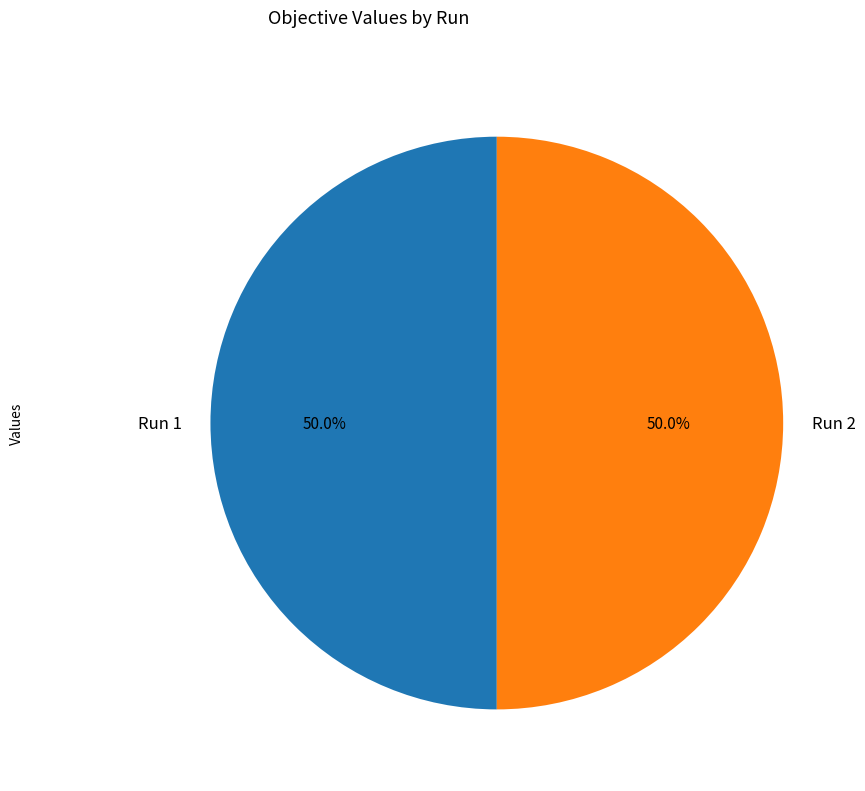

Combined, do Run 1 and Run 2 account for over 50%?

Yes